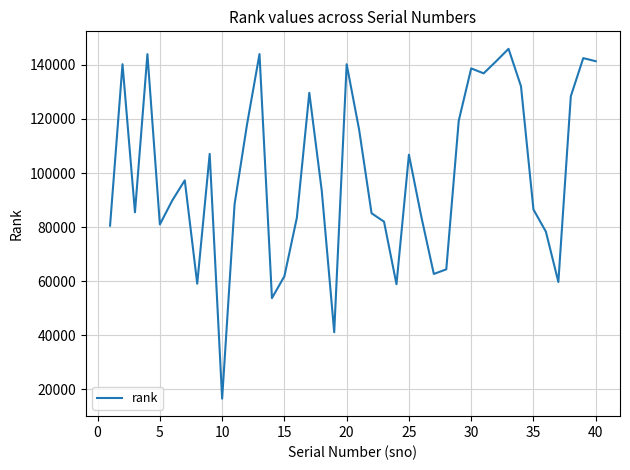

How many interior local peaks (higher than both neighbors) does the data have?

11